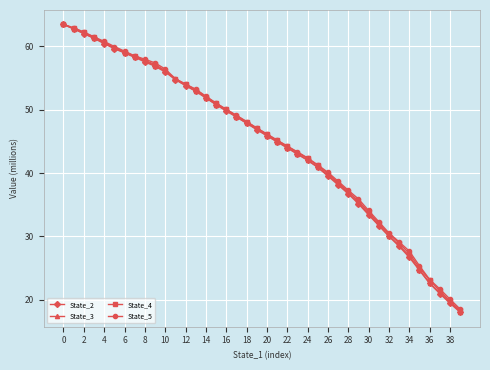

What is the lowest value of the State_5 series?

18.5